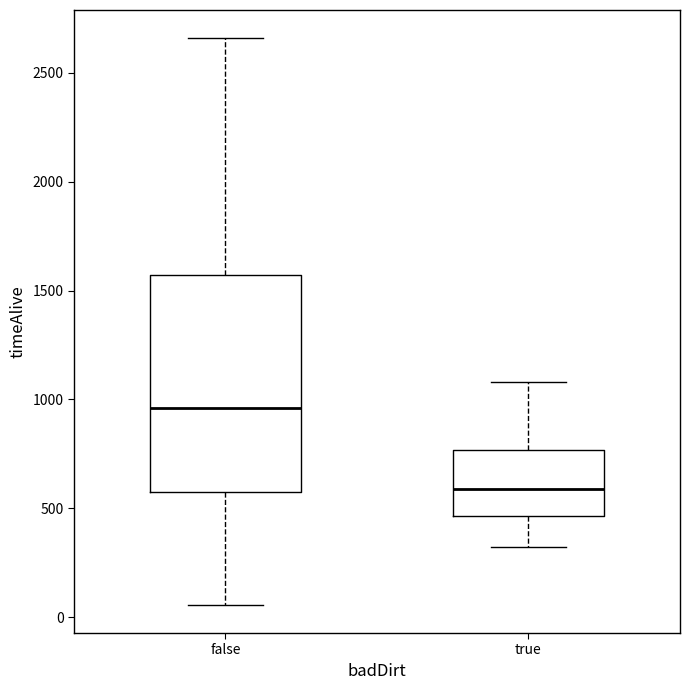

Reading left to right, read every box against the y-axis: the position of its median line, the range the box covers, and the ends of its whiskers. The values are not printed on the chart, so give them approximately, as read against the axis.

false: median 950, box 600 to 1550, whiskers 50 to 2650
true: median 600, box 450 to 750, whiskers 300 to 1100